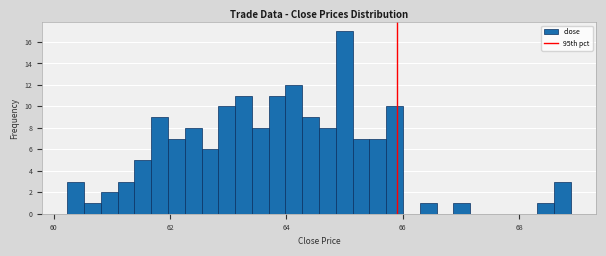

Around what value on the x-axis is the tallest bar? Give the approximate position of its centre, as read against the axis.

65.0